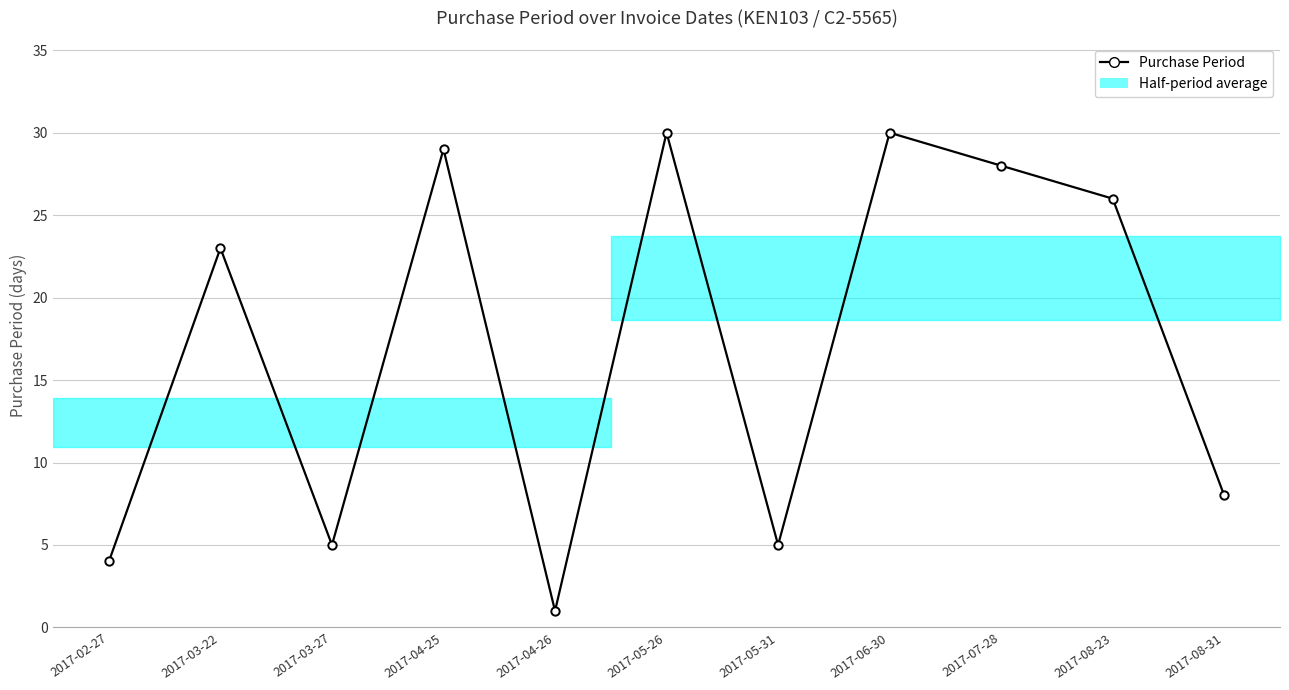

Is this an area chart (filled region under the line)?

No